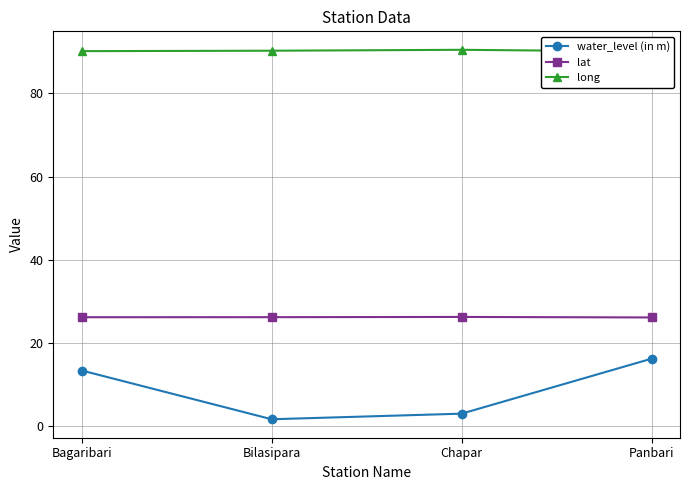

What is the minimum value for lat?

26.1